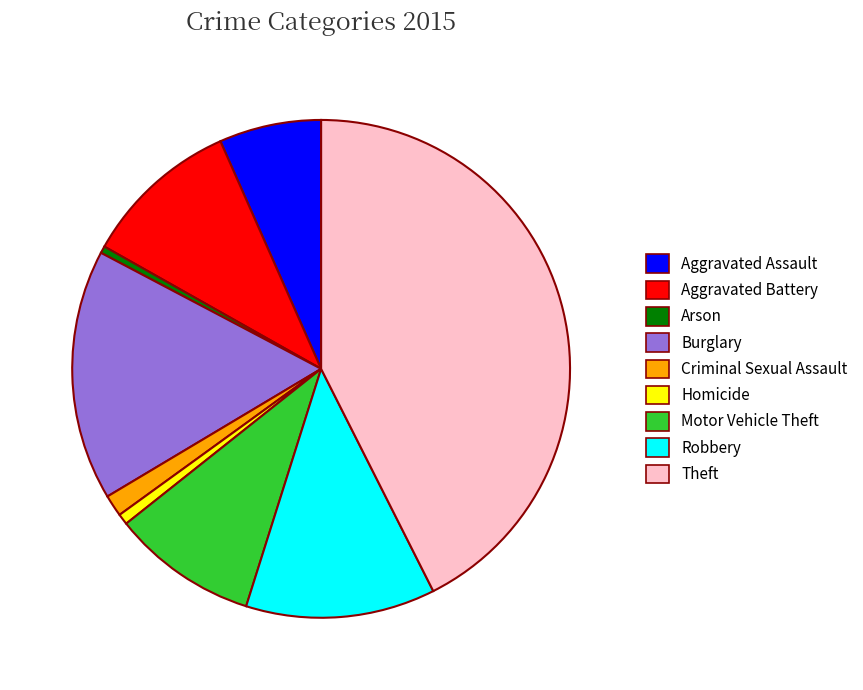

Do Robbery and Criminal Sexual Assault together represent more than half of the pie?

No